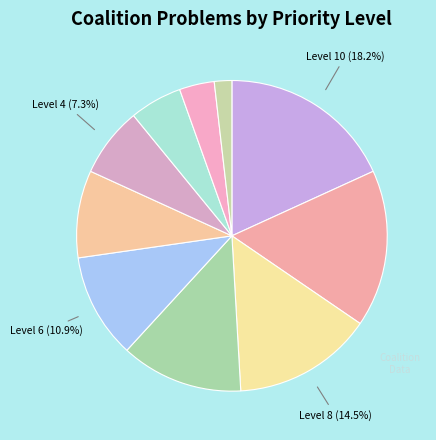

How many segments does this pie chart have?

10